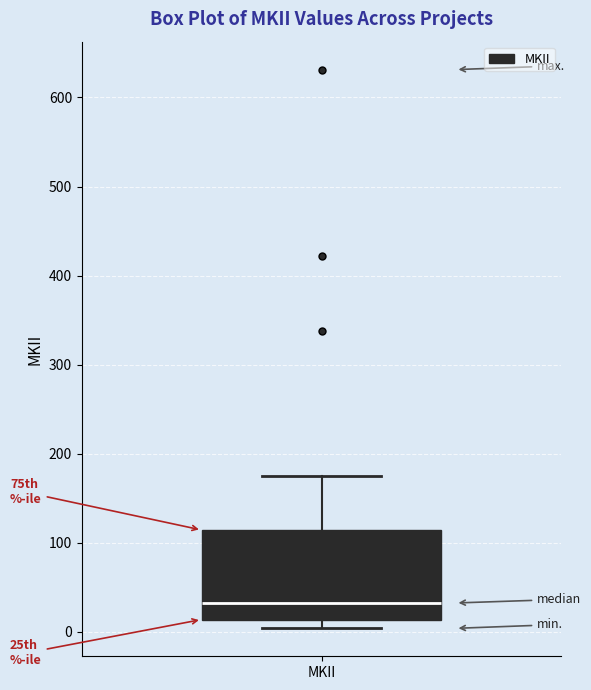

Transcribe this box plot: give where the median line is, the range the box spans, and where the two whiskers end, as read against the y-axis. The values are not printed on the chart, so give them approximately, as read against the axis.

median 30, box 10 to 110, whiskers 0 to 170